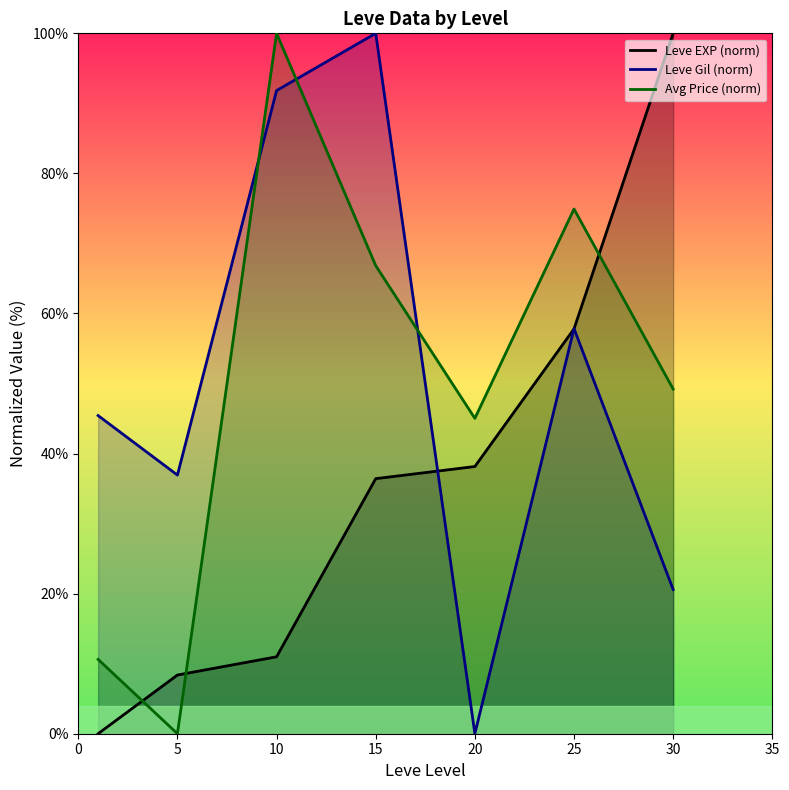

Which series ends up on top after the final intersection of Leve Gil (norm) and Leve EXP (norm)?

Leve EXP (norm)